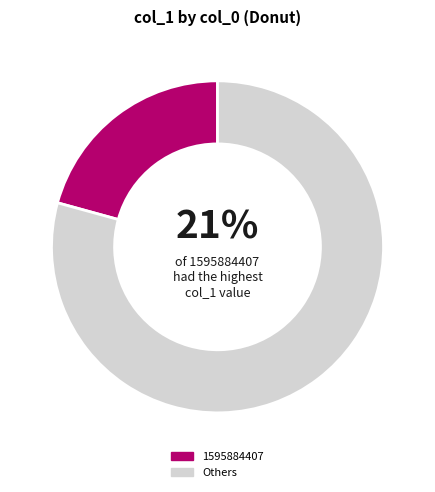

Is it true that 1595884407 is 15% of the pie?

False